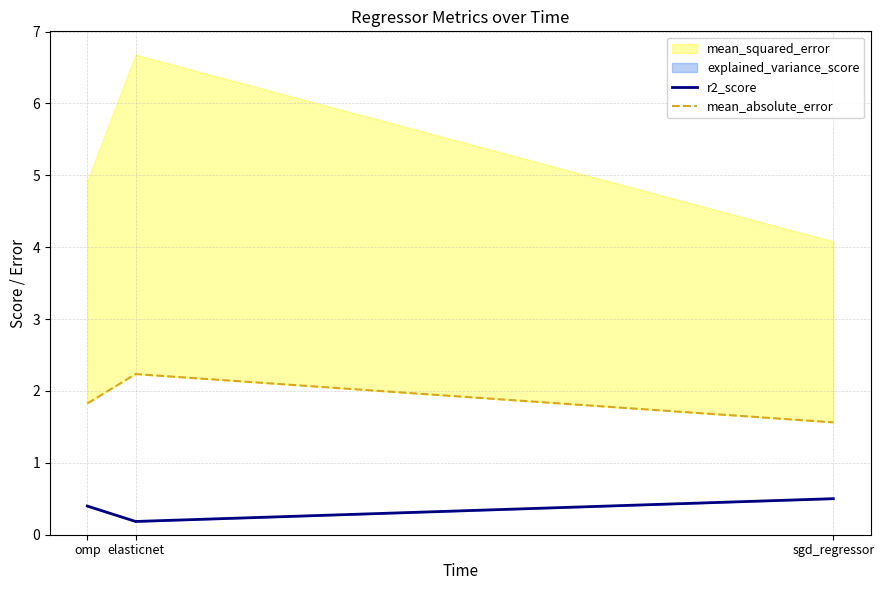

At which category is the sum across all series the highest?

elasticnet